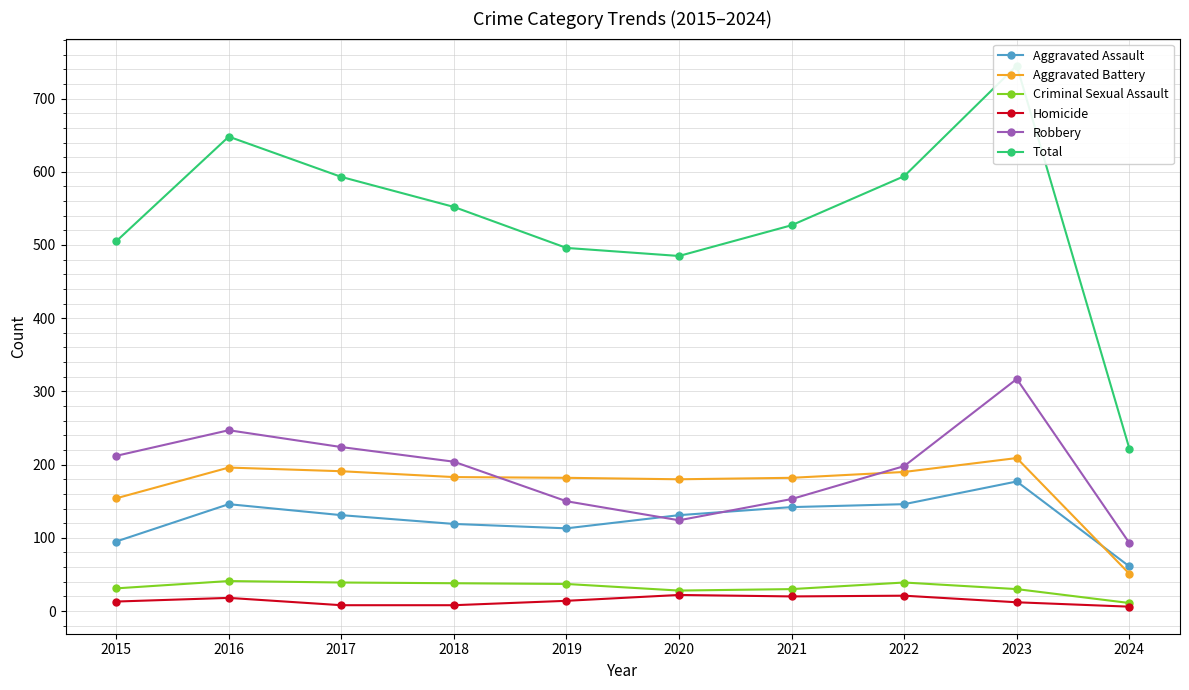

What is the average value of the Total series?

537